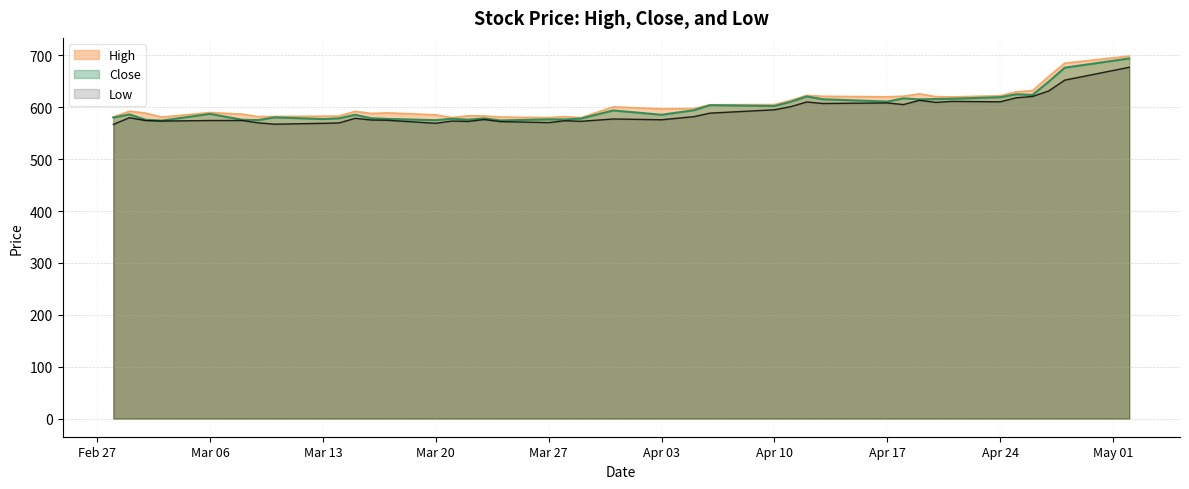

What are all the series names shown in the legend?

High, Close, Low